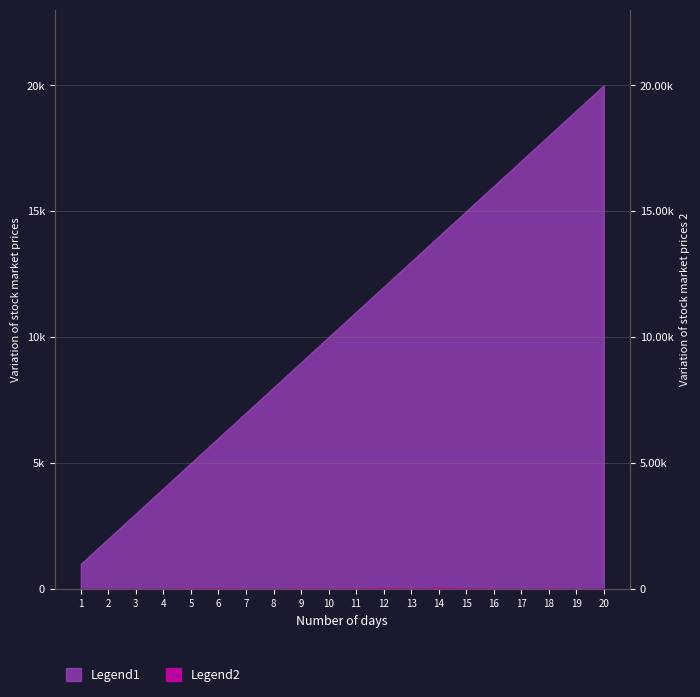

True or false: Task ID and Reward Amount intersect in this chart.

False